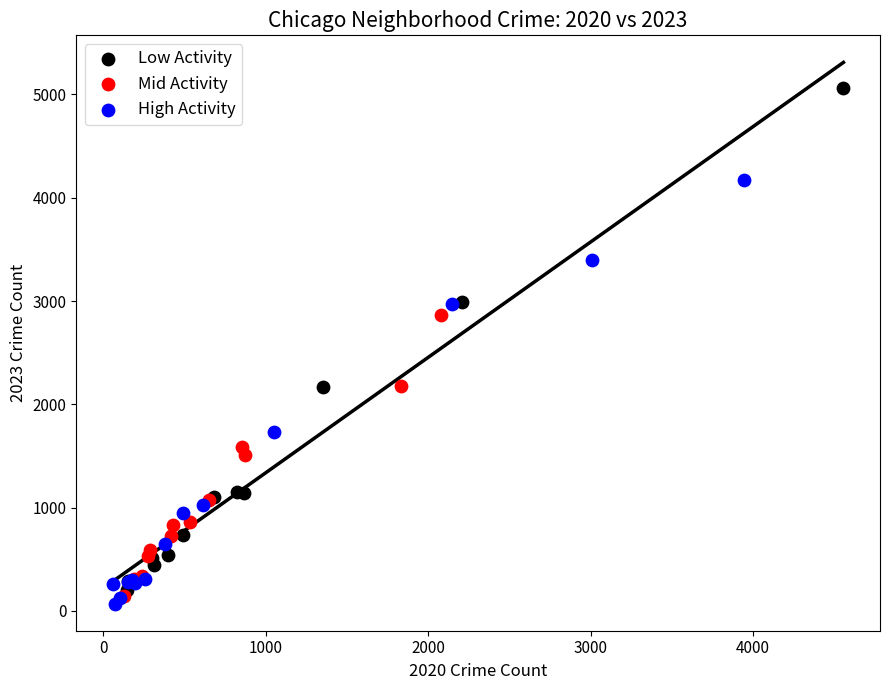

Which series reaches the maximum Y coordinate?

Low Activity